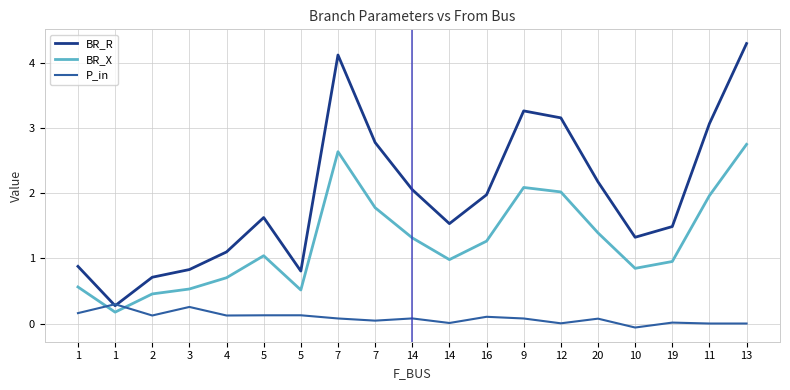

The BR_X series shows 0.5 at 2. True or false?

True